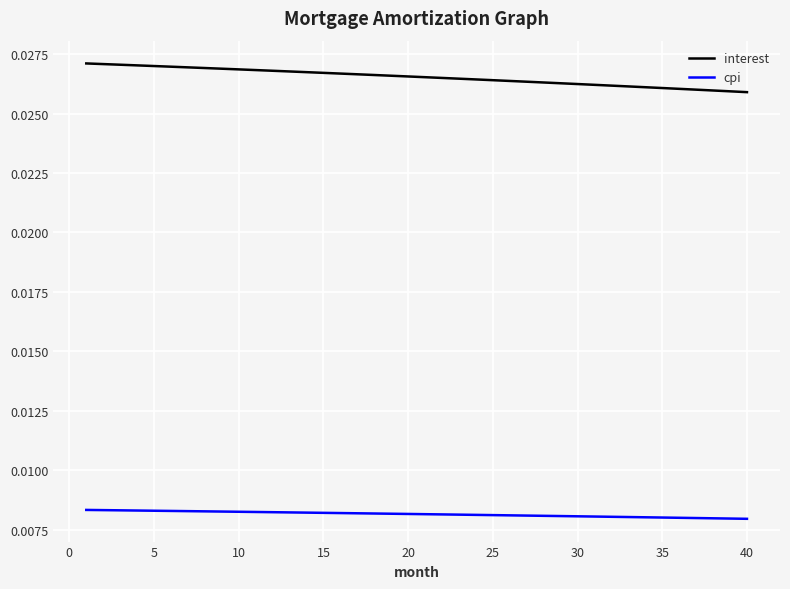

True or false: interest and cpi cross at least once.

False